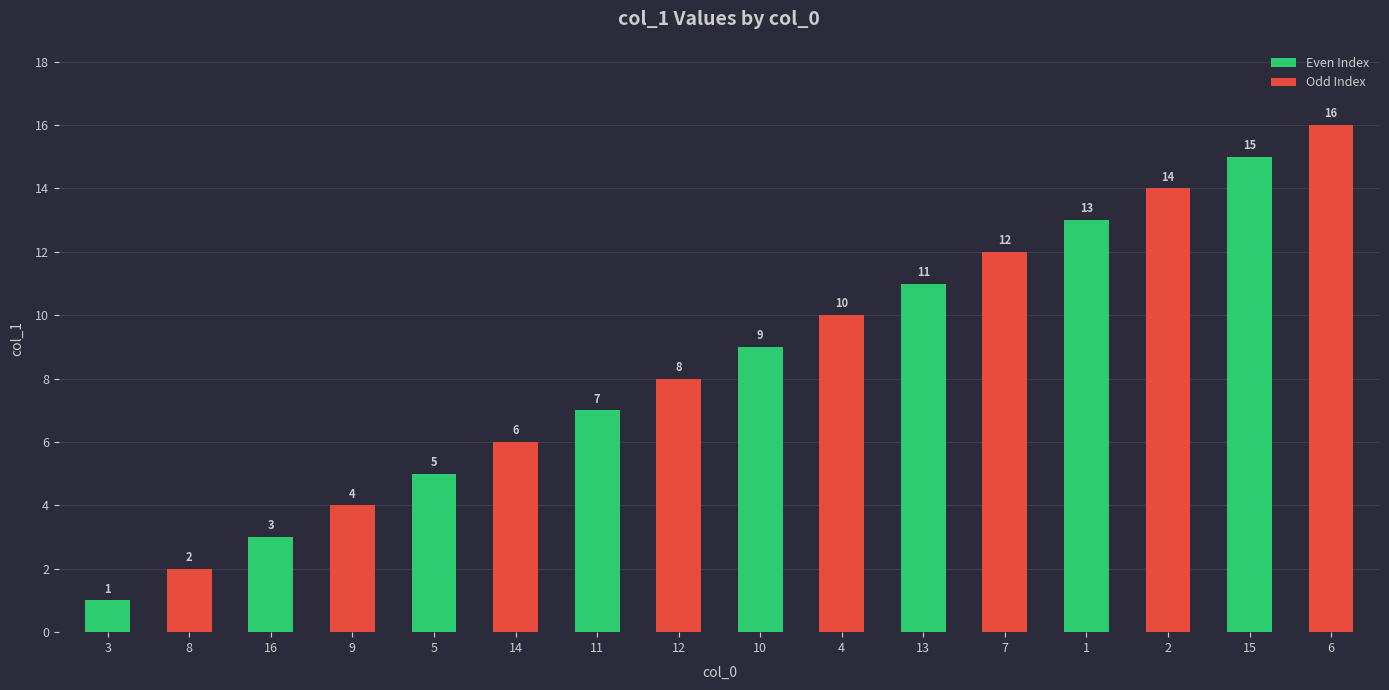

How many bars are there in total?

16